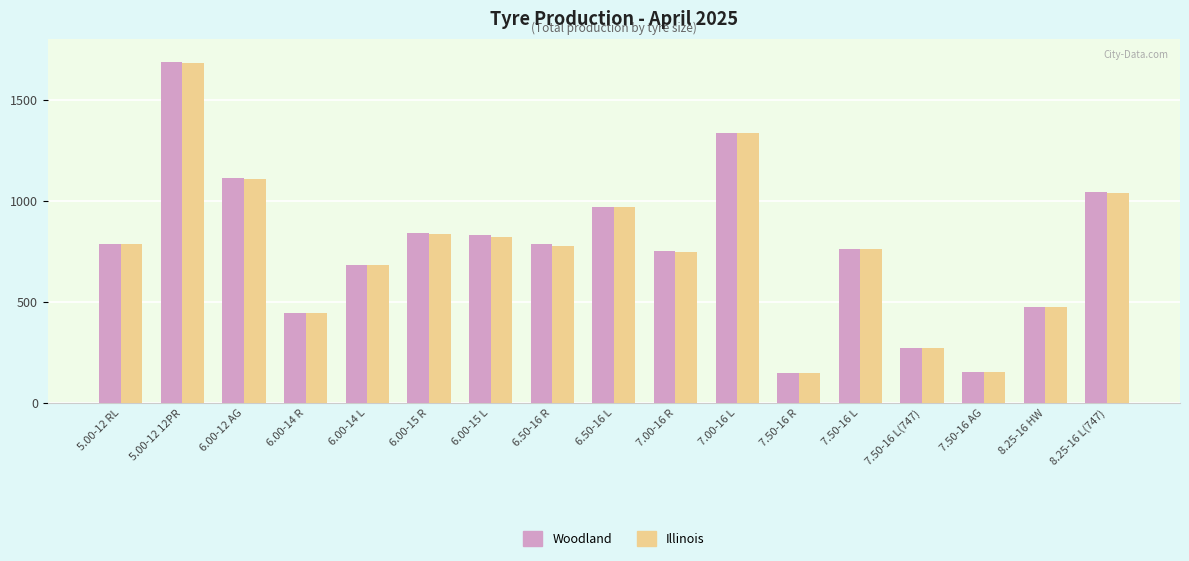

What position from the left is 6.00-14 R?

4